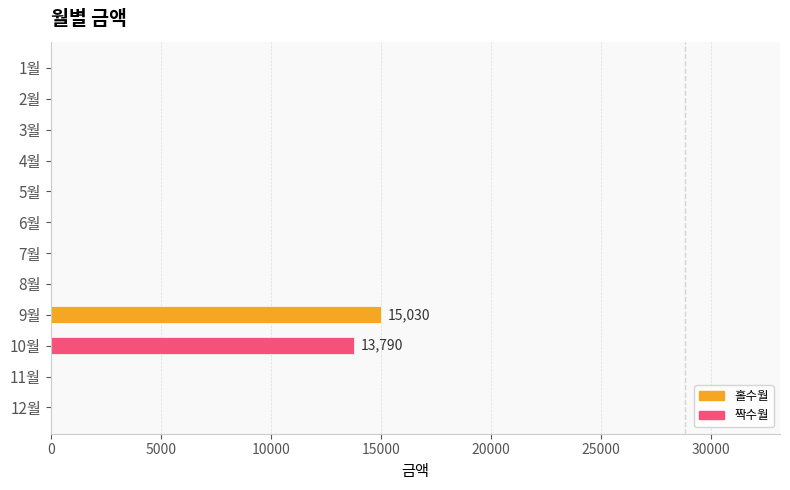

How many data points does each series have?

12